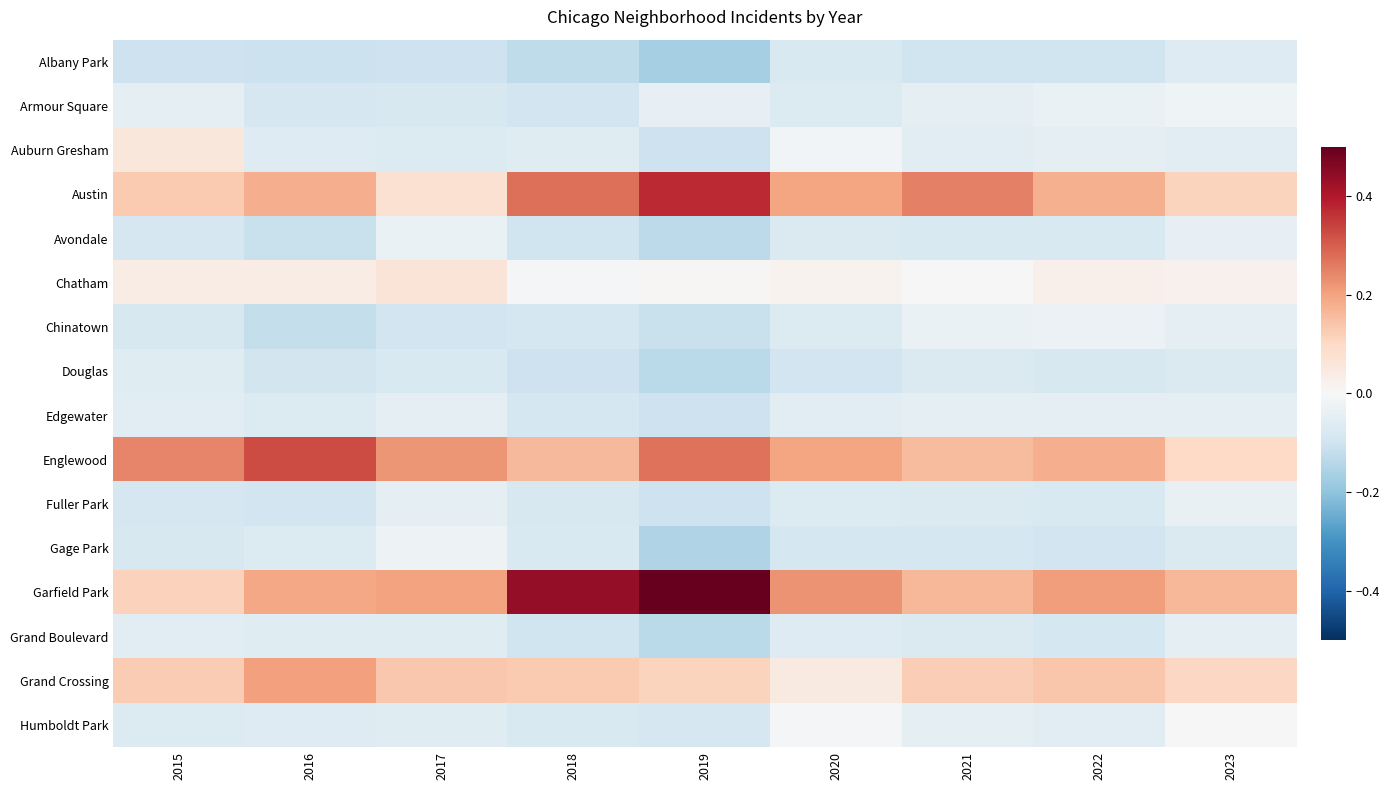

At how many categories does at least one series exceed 0?

9